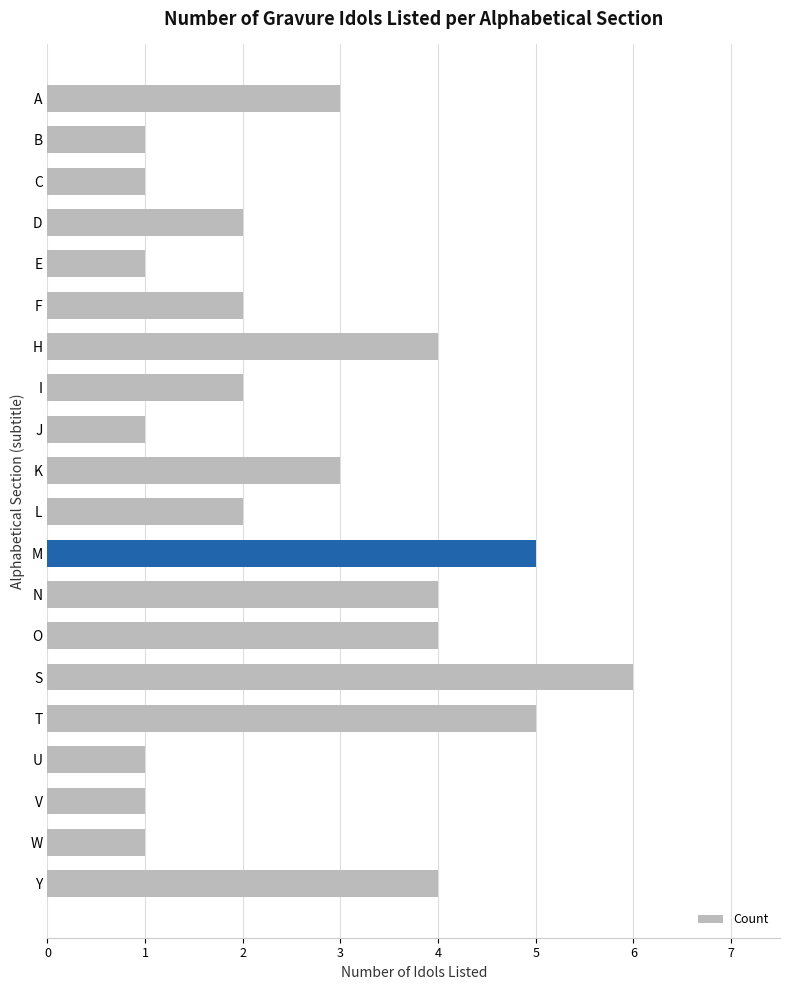

Which has a higher value, Y or E?

Y